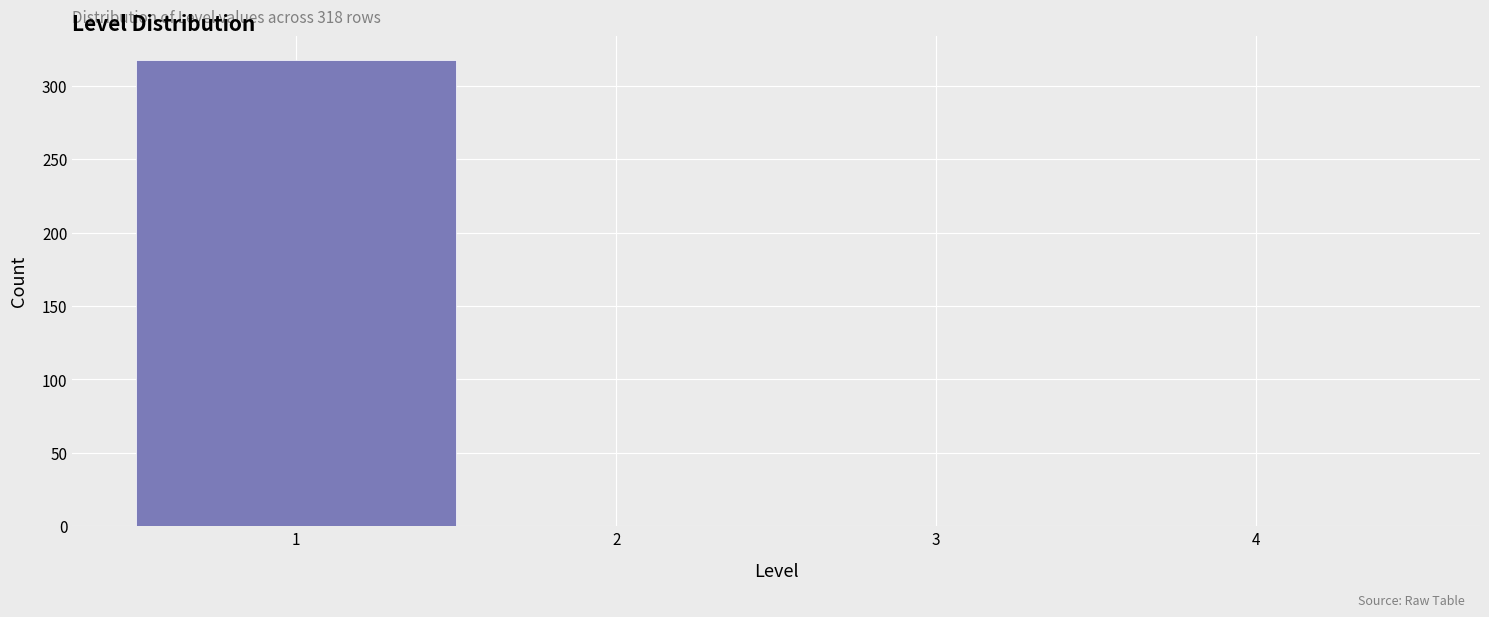

Reading left to right, what are all the values shown in this chart?

1=318	2=0	3=0	4=0